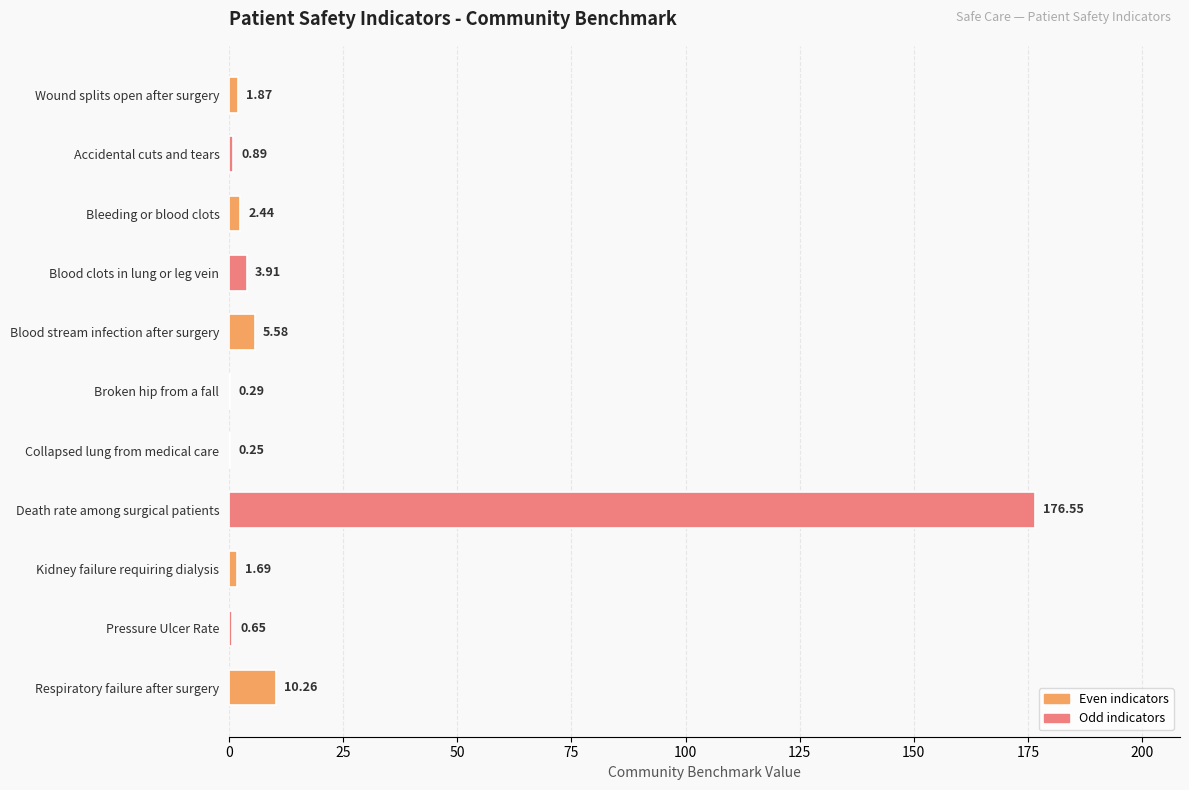

Where is the data nearest to the value 88?

Respiratory failure after surgery